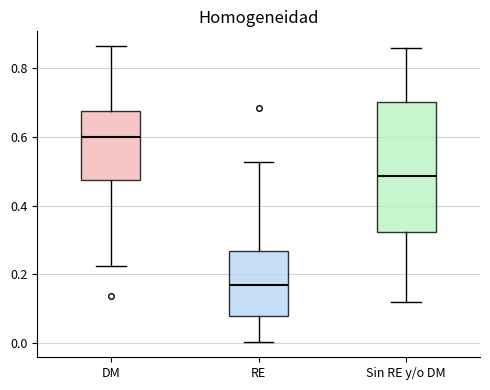

Which box's median line is the highest?

DM